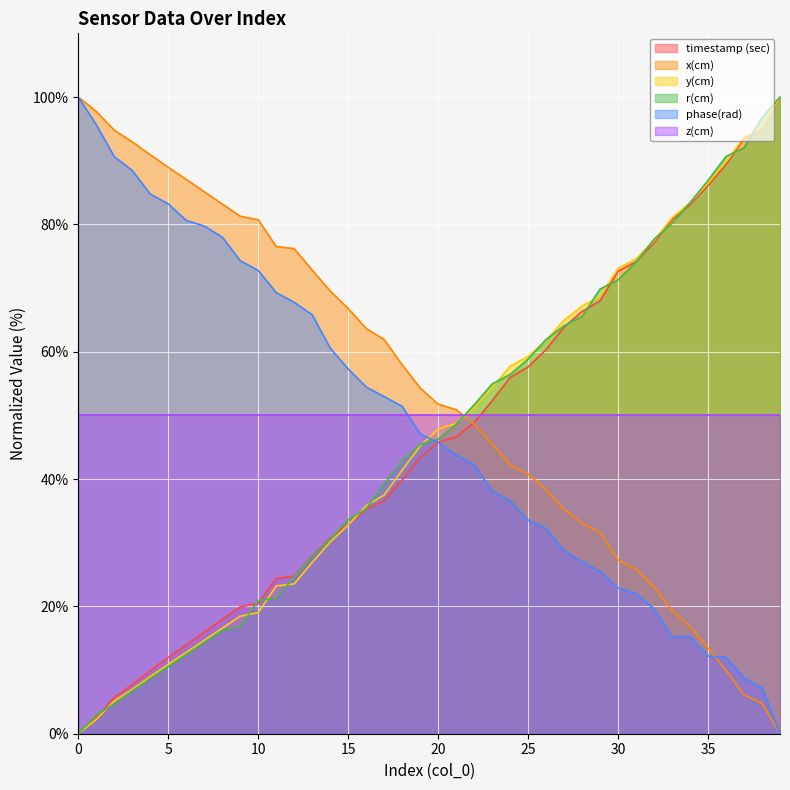

What is the difference between the highest and lowest values at 25?

25.7